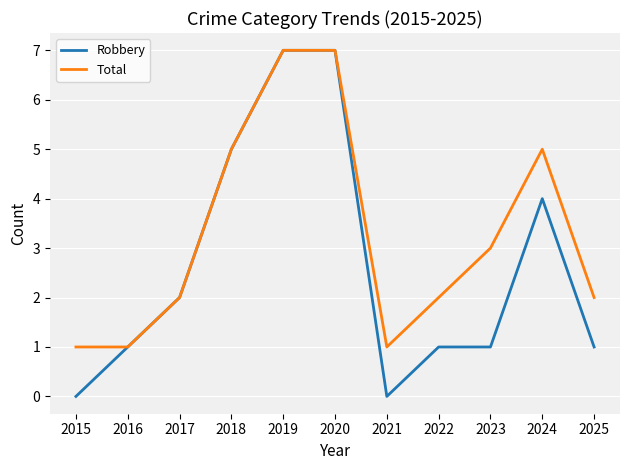

Which series has the largest range (max minus min)?

Robbery